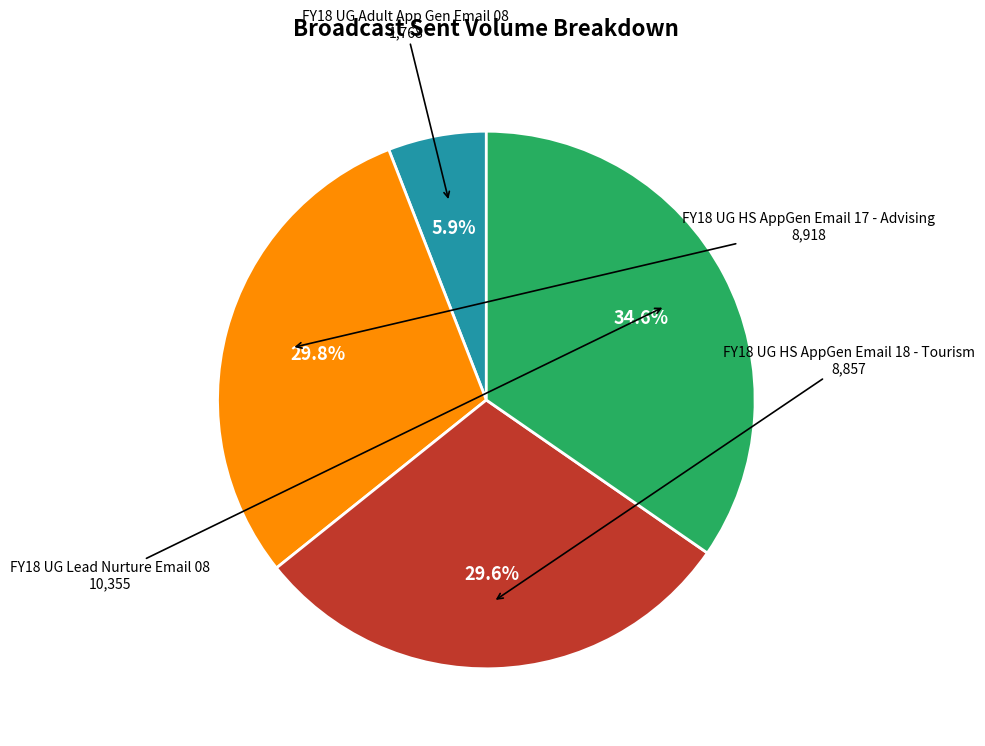

Is there any slice that represents more than half of the pie?

No